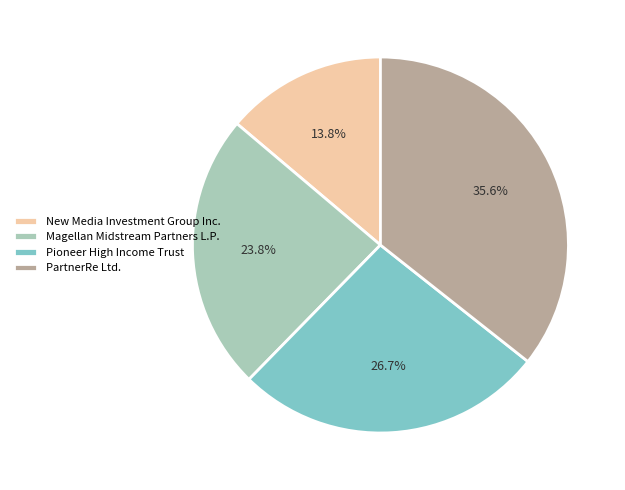

Combined, what portion of the pie is New Media Investment Group Inc. and Pioneer High Income Trust?

40.5%